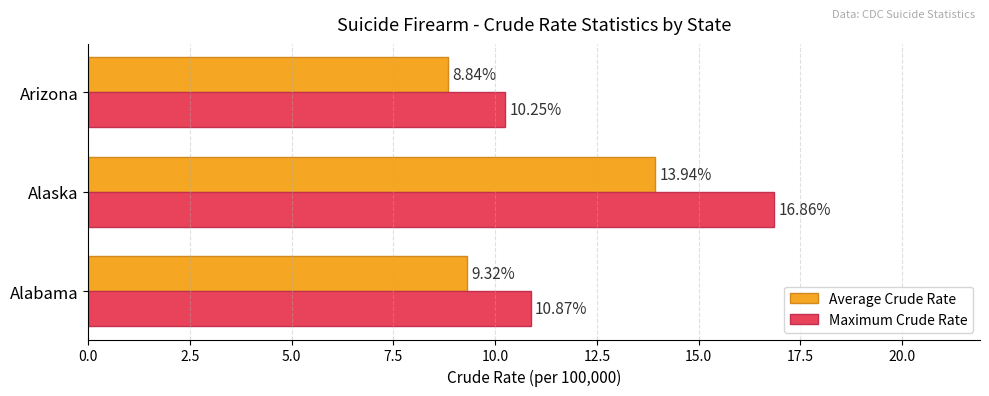

What is the maximum value for Average Crude Rate?

13.9